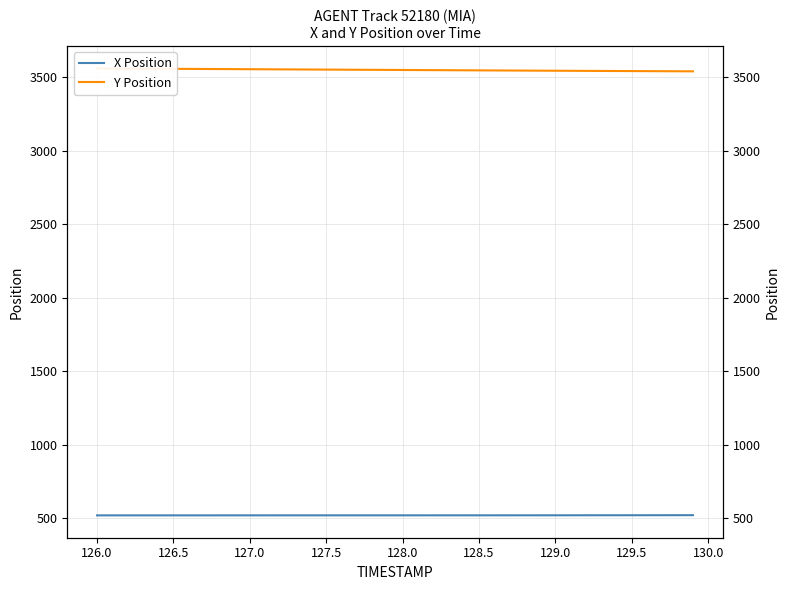

How many lines are shown in the chart?

2